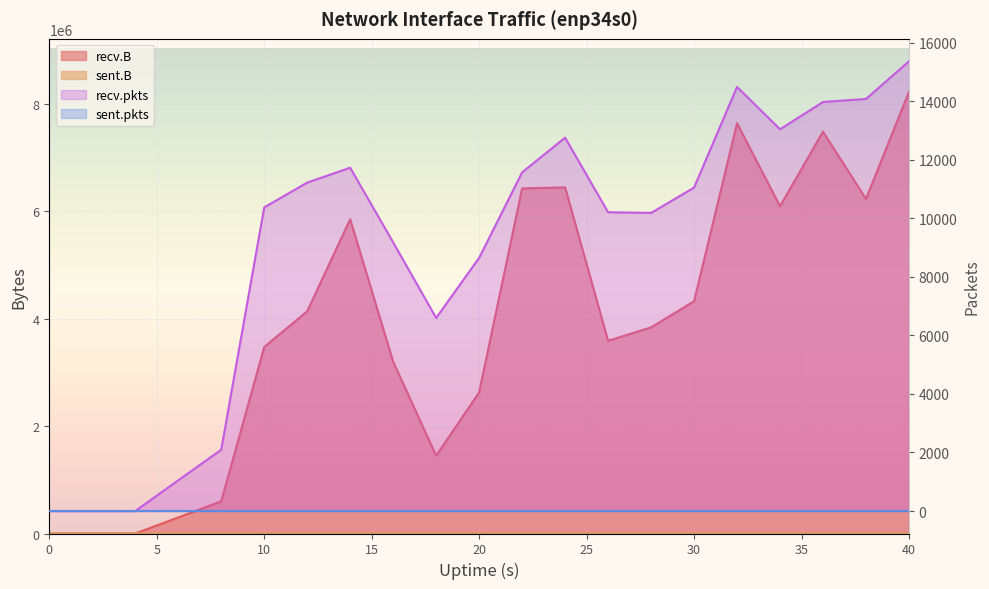

The sent.pkts series shows 74 at 4. True or false?

True